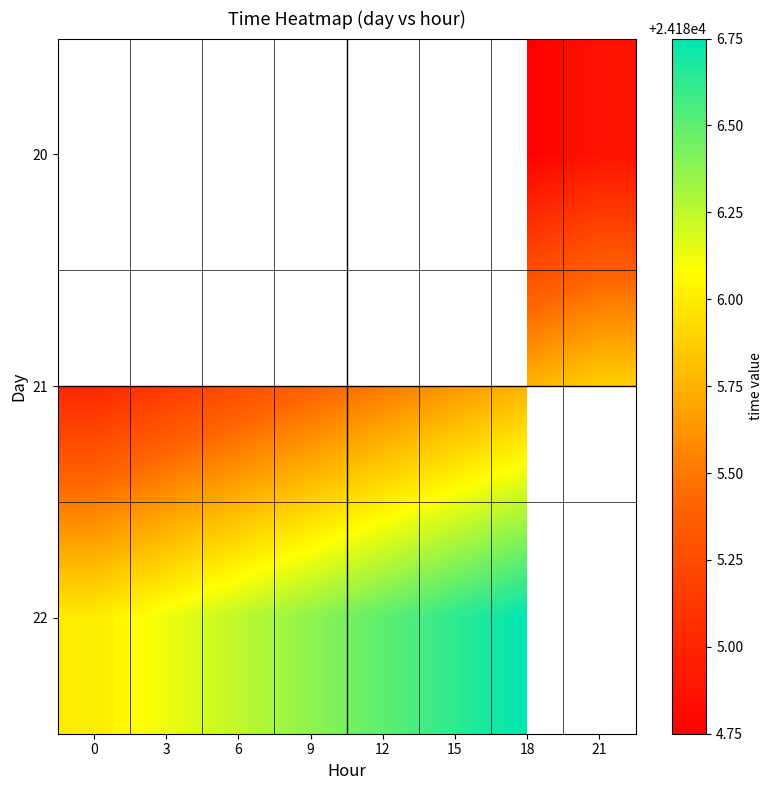

At which category is the sum across all series the highest?

18